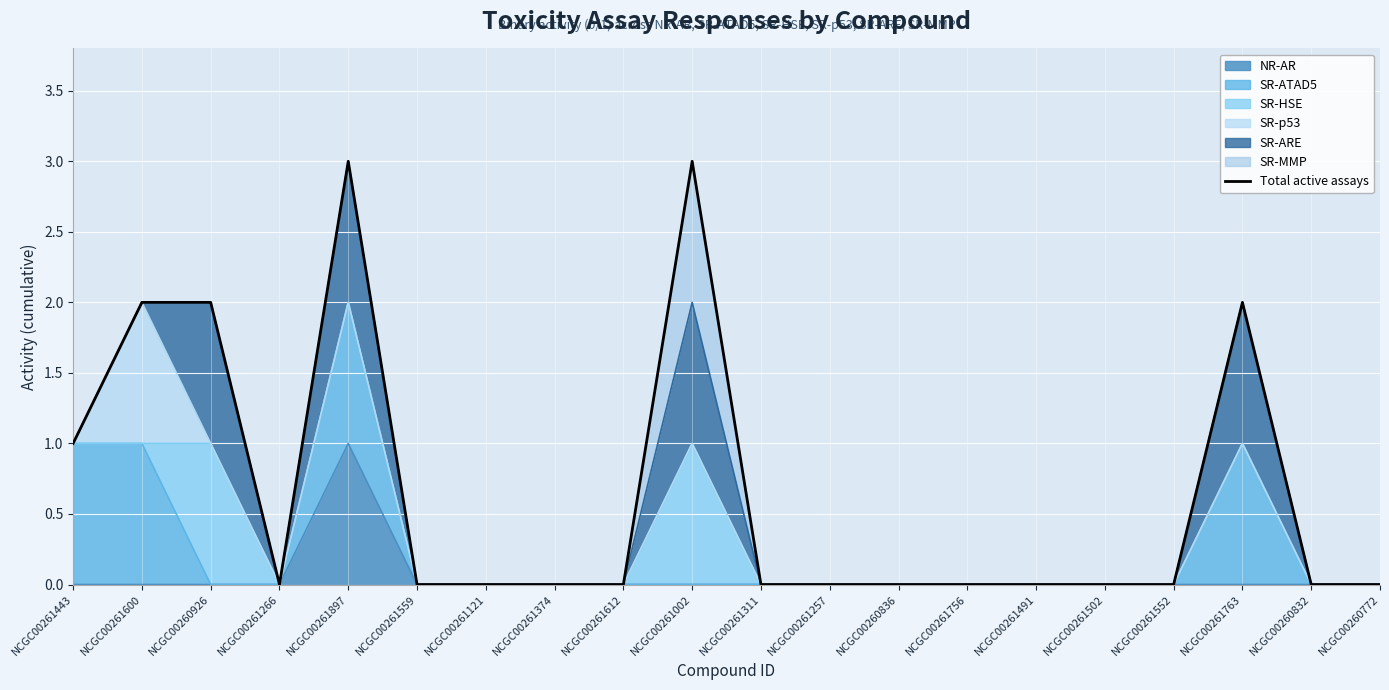

Reading right to left, what are all the values shown in this chart?

NCGC00260772=0	NCGC00260832=0	NCGC00261763=2	NCGC00261552=0	NCGC00261502=0	NCGC00261491=0	NCGC00261756=0	NCGC00260836=0	NCGC00261257=0	NCGC00261311=0	NCGC00261002=3	NCGC00261612=0	NCGC00261374=0	NCGC00261121=0	NCGC00261559=0	NCGC00261897=3	NCGC00261266=0	NCGC00260926=2	NCGC00261600=2	NCGC00261443=1